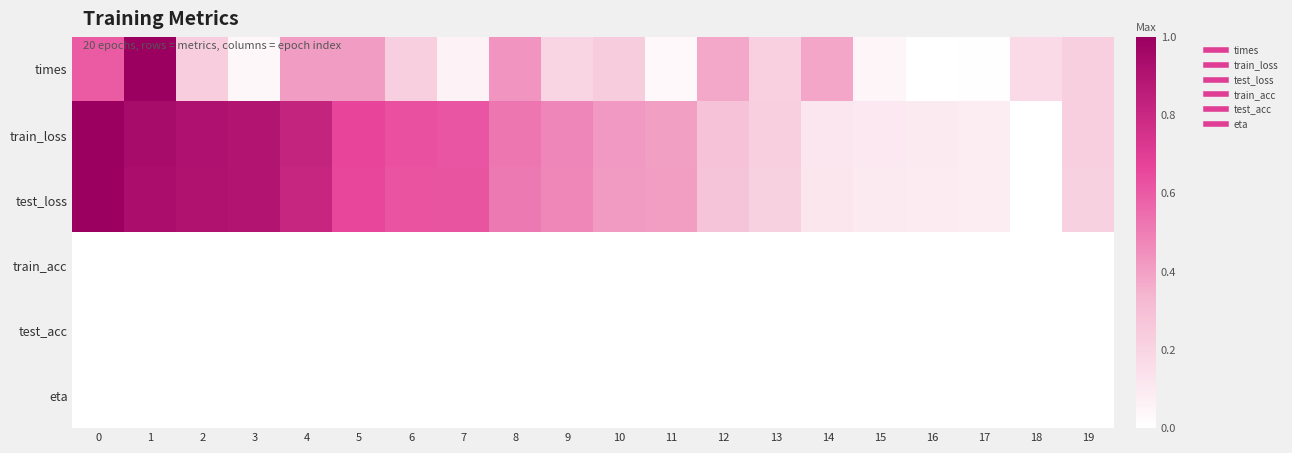

Which series has the widest spread of values?

times